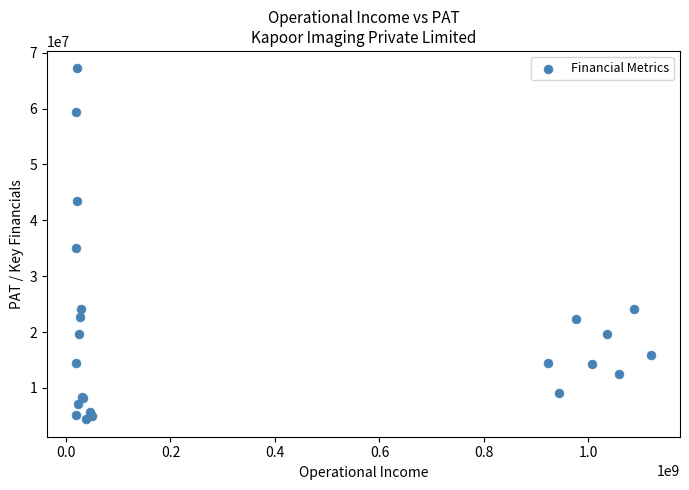

What Y value in the scatter plot is closest to 35789481?

35071031.0